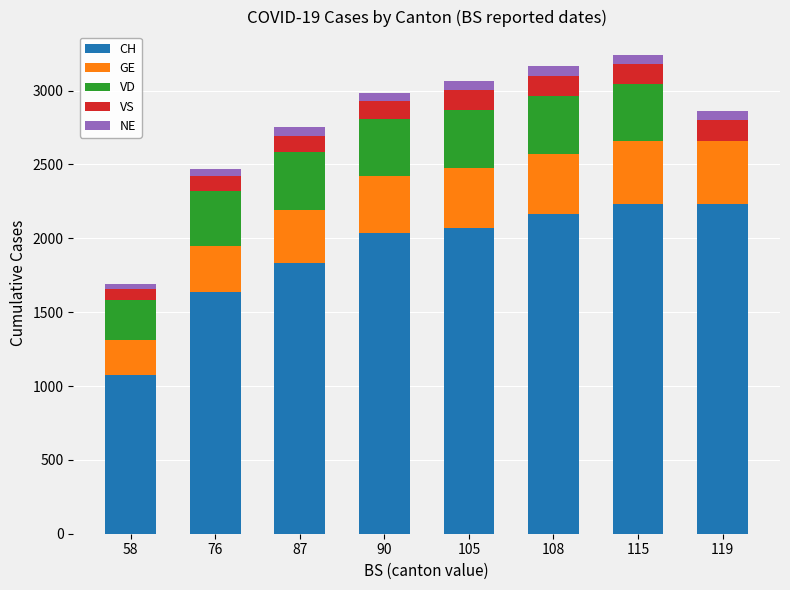

The CH series shows 2232 at 115. True or false?

True